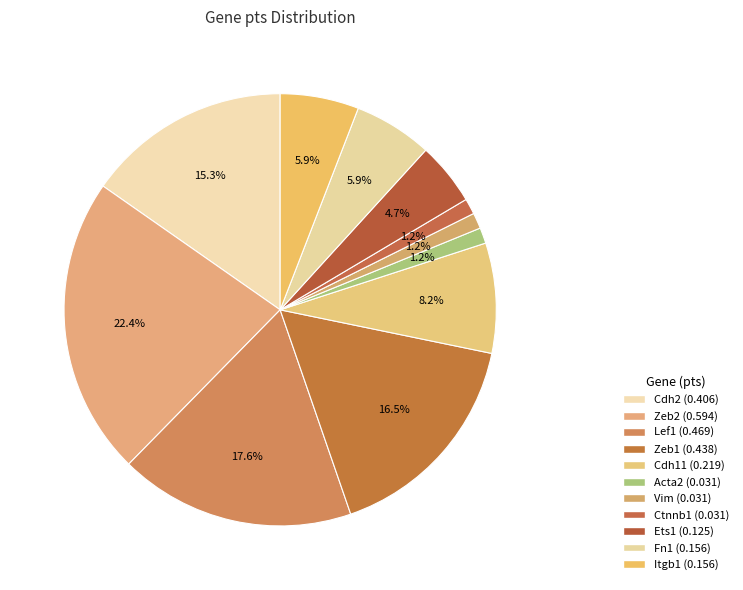

The Zeb2 slice represents 22% of the pie. True or false?

True